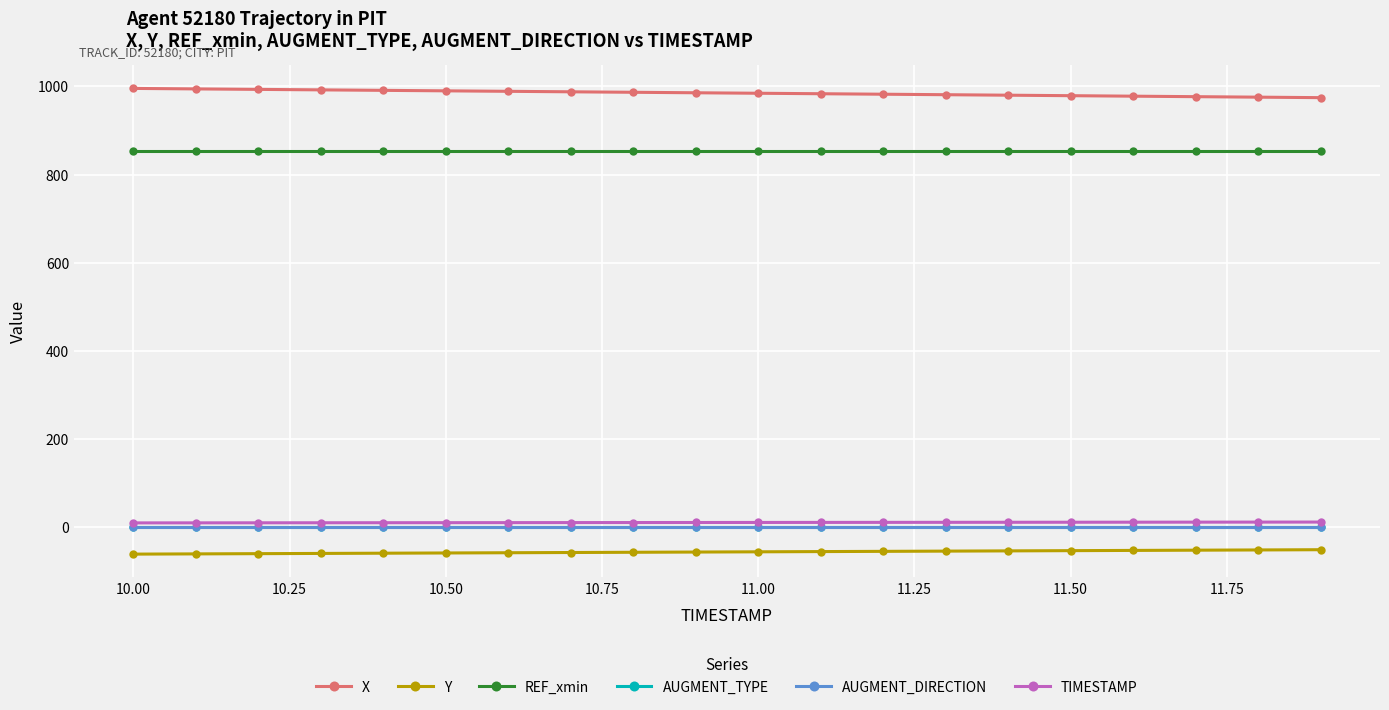

How many data points in X are above 985?

10